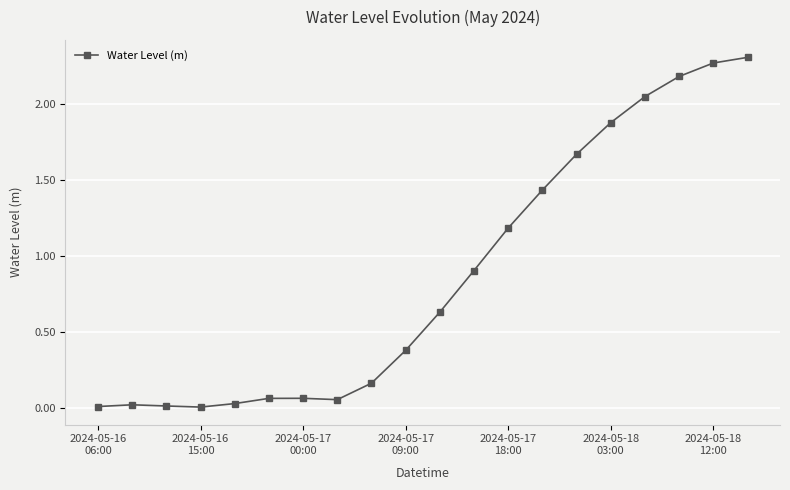

What is the sum of all values?

17.3